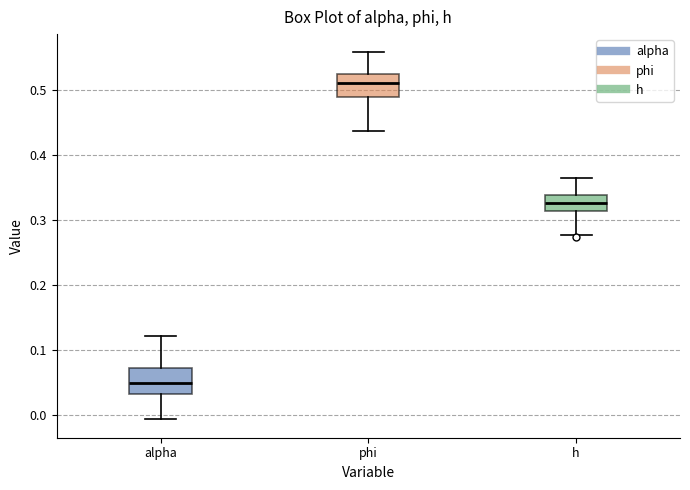

Reading left to right, read every box against the y-axis: the position of its median line, the range the box covers, and the ends of its whiskers. The values are not printed on the chart, so give them approximately, as read against the axis.

alpha: median 0.05, box 0.03 to 0.07, whiskers -0.01 to 0.12
phi: median 0.51, box 0.49 to 0.53, whiskers 0.44 to 0.56
h: median 0.33, box 0.31 to 0.34, whiskers 0.28 to 0.36